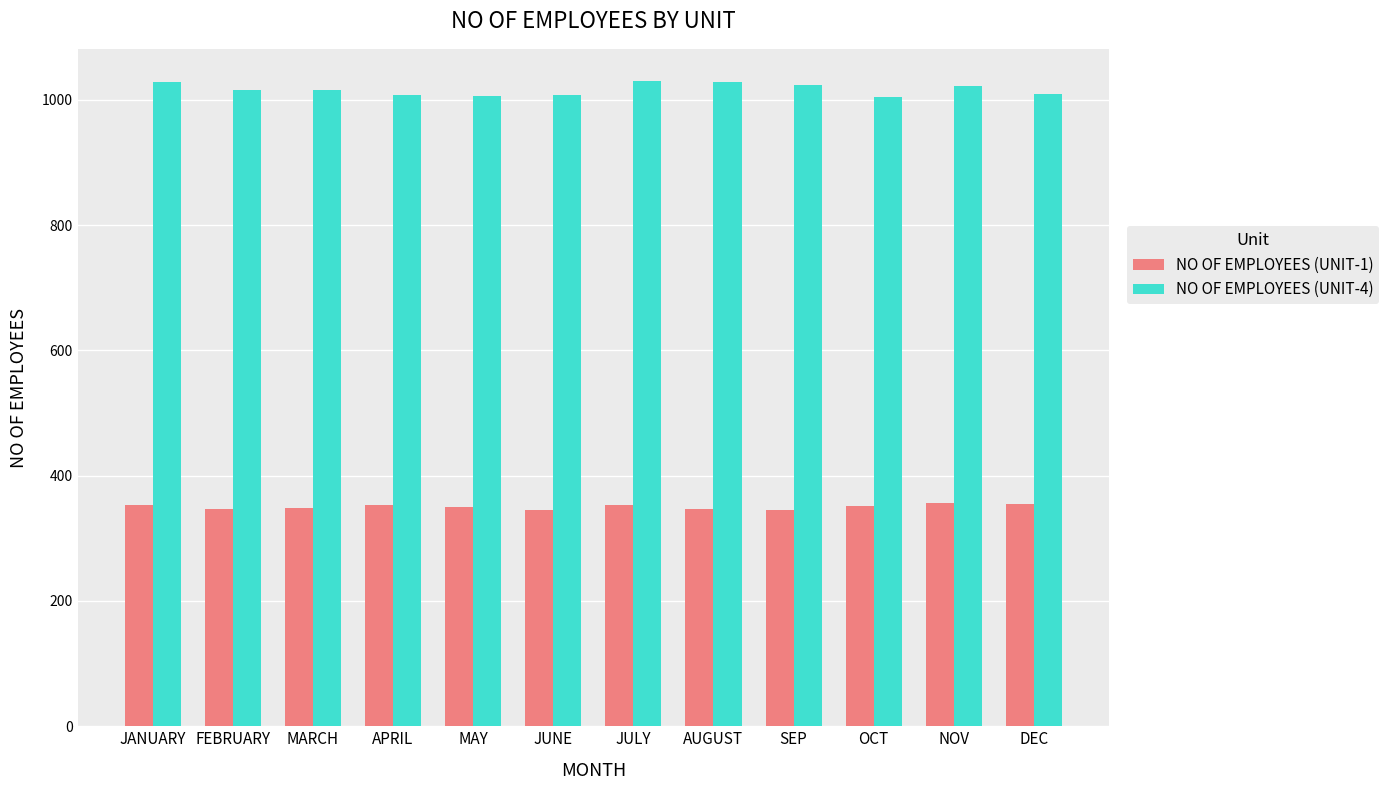

What is the spread (max minus min) of values at JUNE?

663